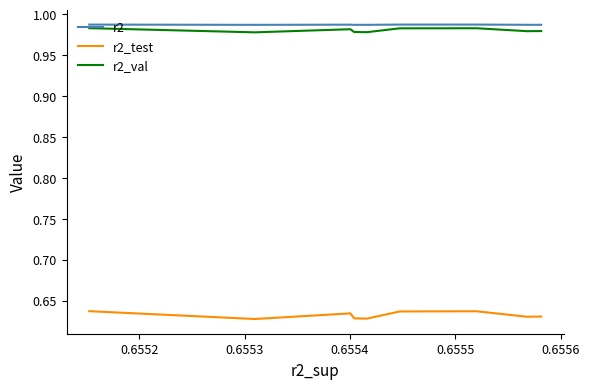

Is it true that r2 equals 1.6 at 9?

False